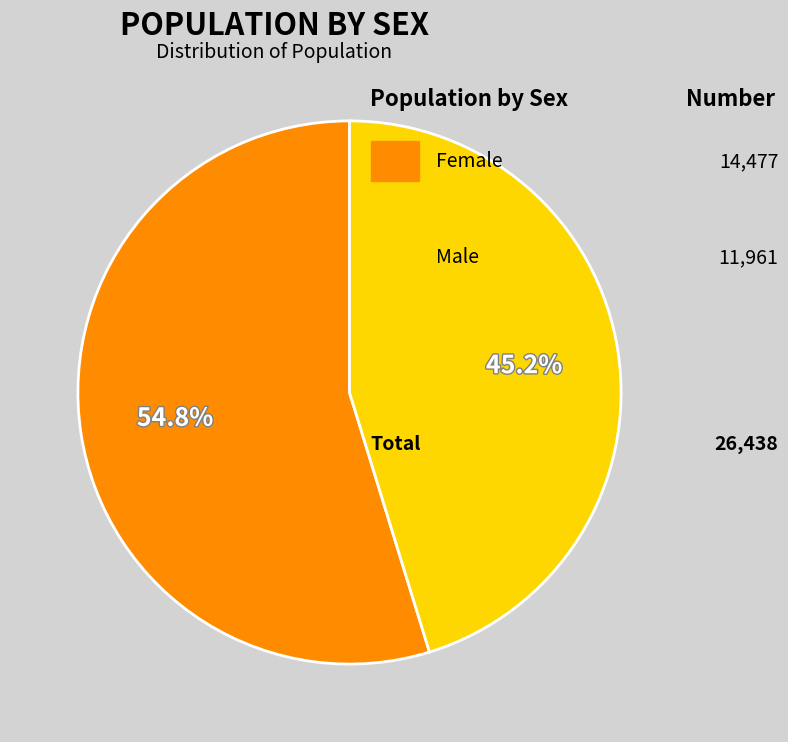

Is there any slice that represents more than half of the pie?

Yes